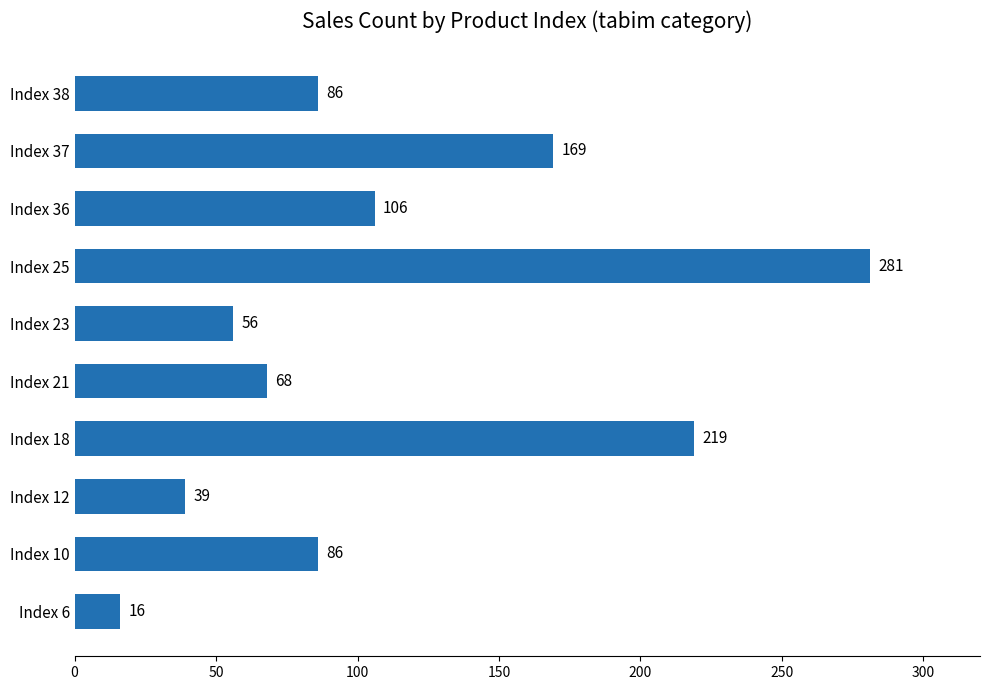

Reading bottom to top, what are all the values shown in this chart?

Index 6=16	Index 10=86	Index 12=39	Index 18=219	Index 21=68	Index 23=56	Index 25=281	Index 36=106	Index 37=169	Index 38=86